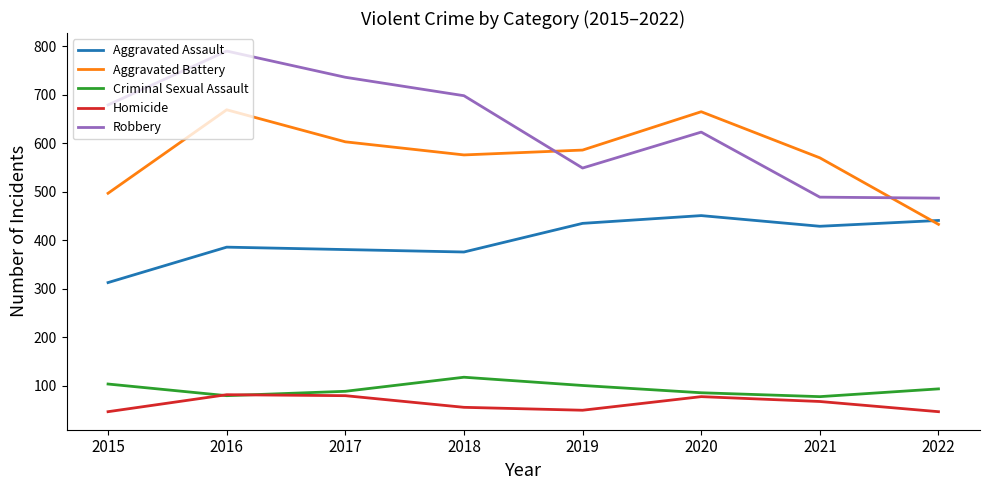

True or false: Criminal Sexual Assault and Robbery intersect in this chart.

False